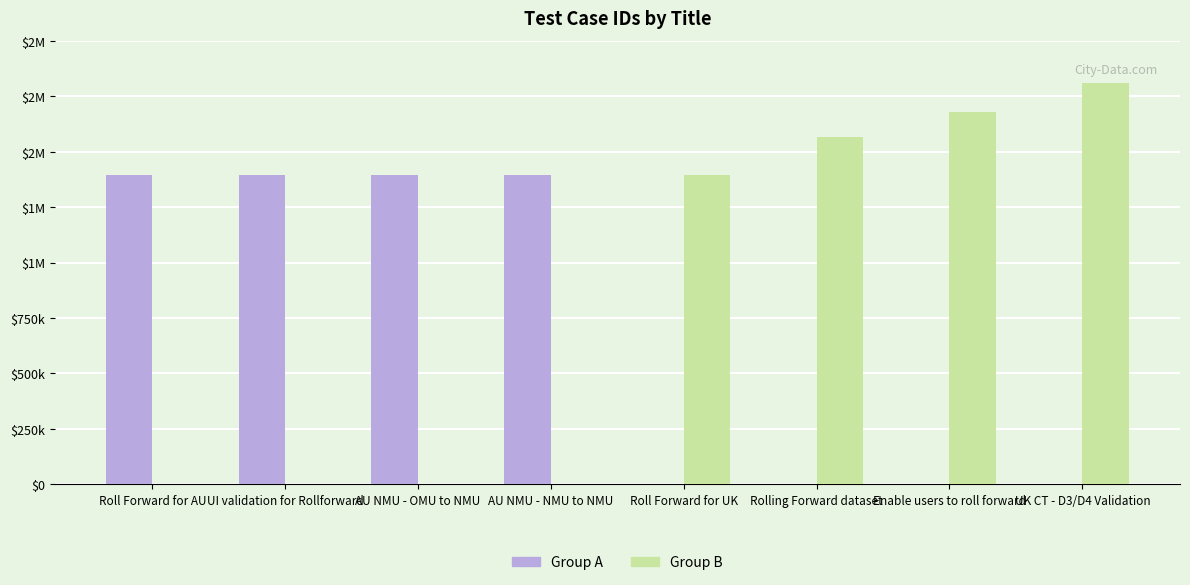

Read the Group A value at AU NMU - NMU to NMU.

1394210